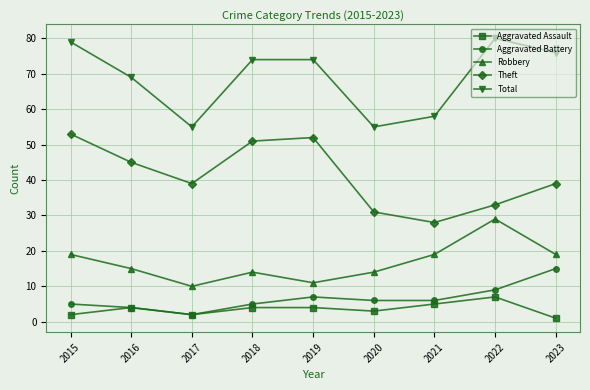

Where is the first local minimum for Aggravated Assault?

2017